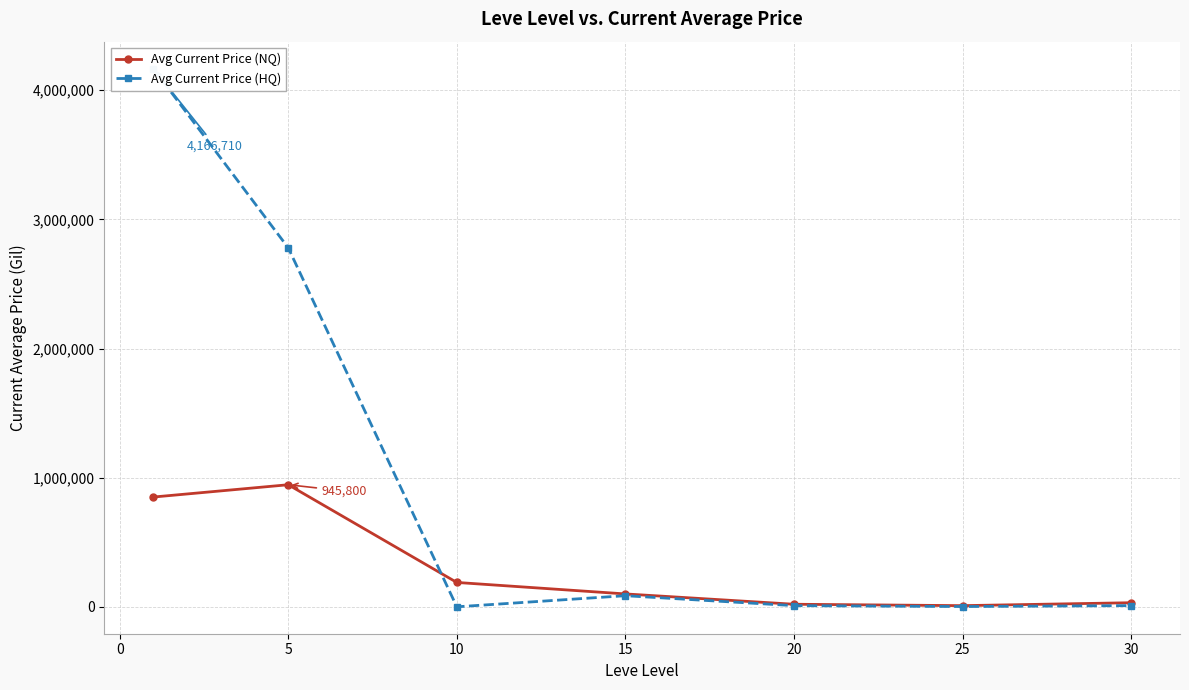

Reading left to right, transcribe all the data shown in this chart.

Avg Current Price (NQ): 850630.2	945800.8	189565.6	100665.2	20840.9	10004.8	32666.7
Avg Current Price (HQ): 4166710.0	2779352.6	994.7	86978.3	10075.0	3125.0	10375.0